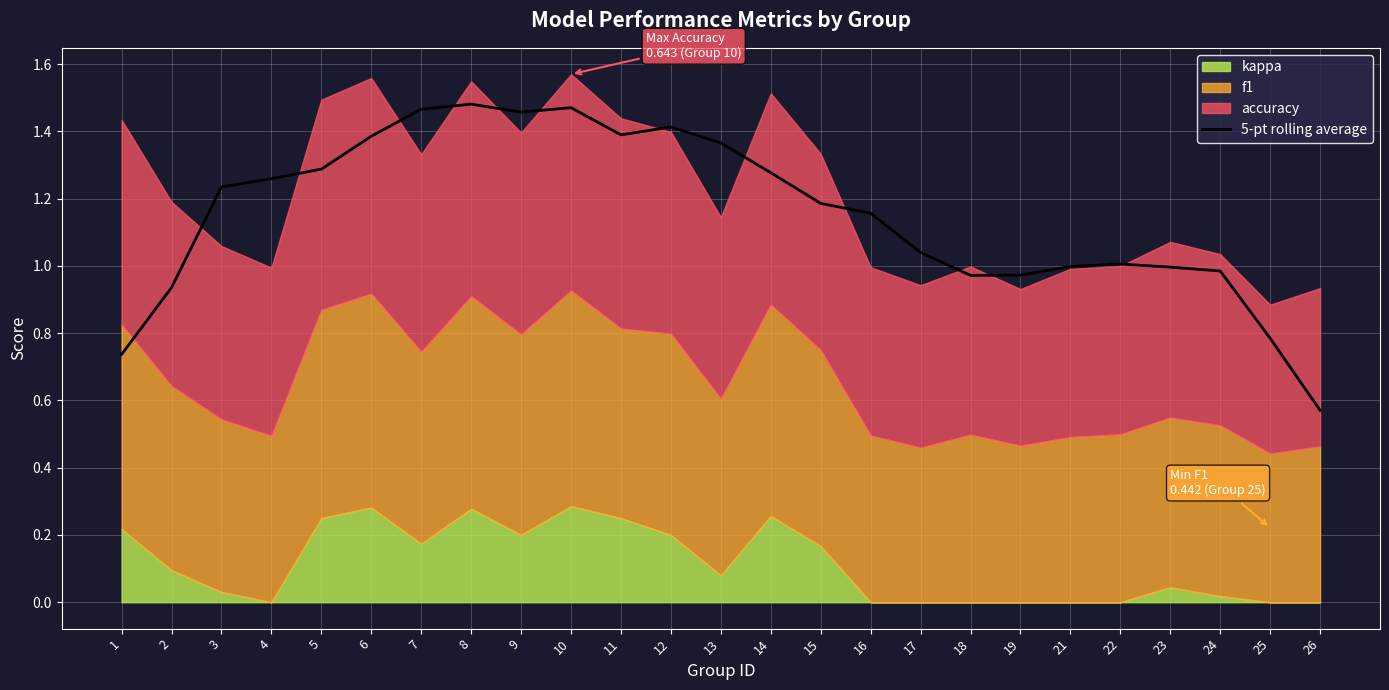

List the labels in order of value, smallest first.

26, 1, 25, 2, 18, 19, 24, 23, 21, 22, 17, 16, 15, 3, 4, 14, 5, 13, 6, 11, 12, 9, 7, 10, 8